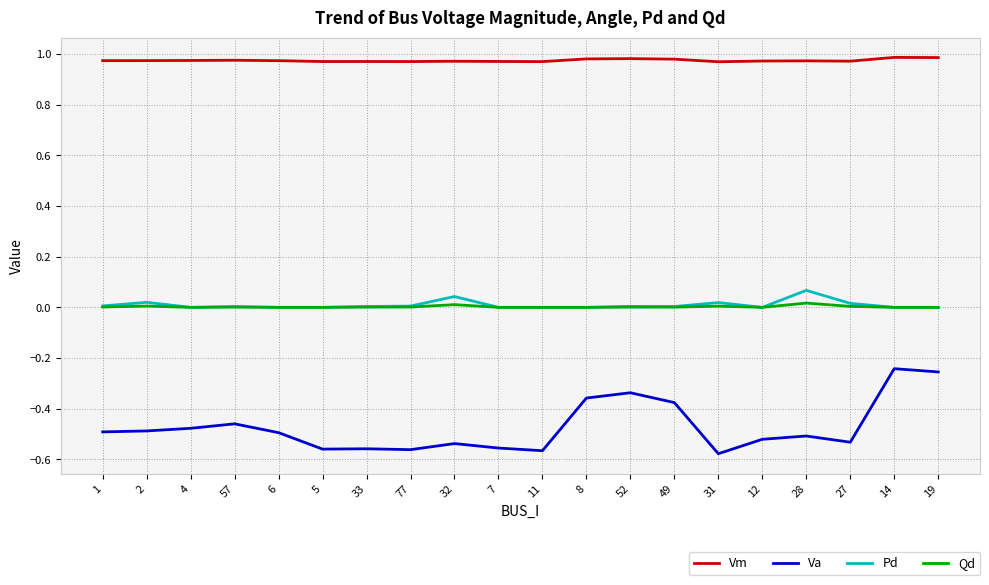

Which series has the largest total across all categories?

Vm